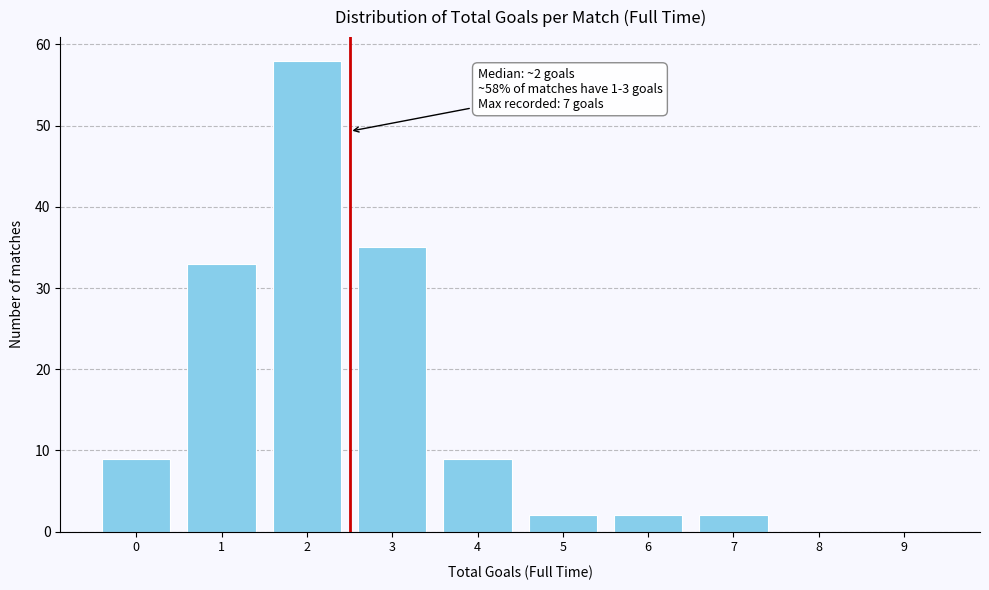

Reading left to right, list all the values displayed in this chart.

0=9	1=33	2=58	3=35	4=9	5=2	6=2	7=2	8=0	9=0